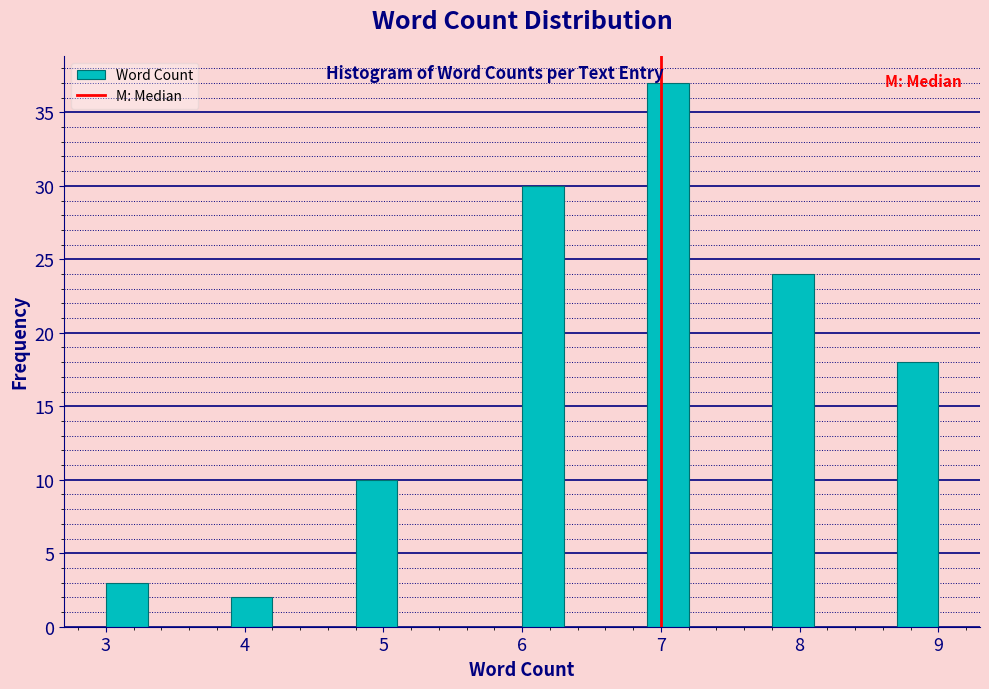

Read against the x-axis, roughly where is the centre of the tallest bar?

7.1